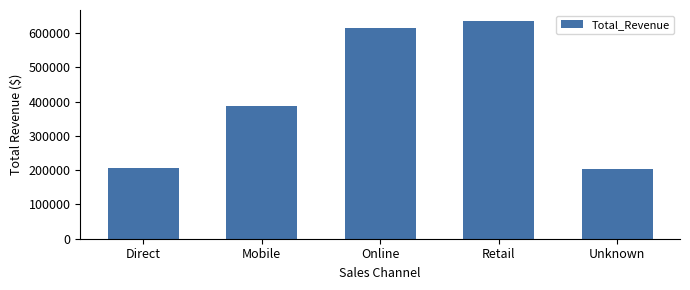

How many series are shown in this chart?

1